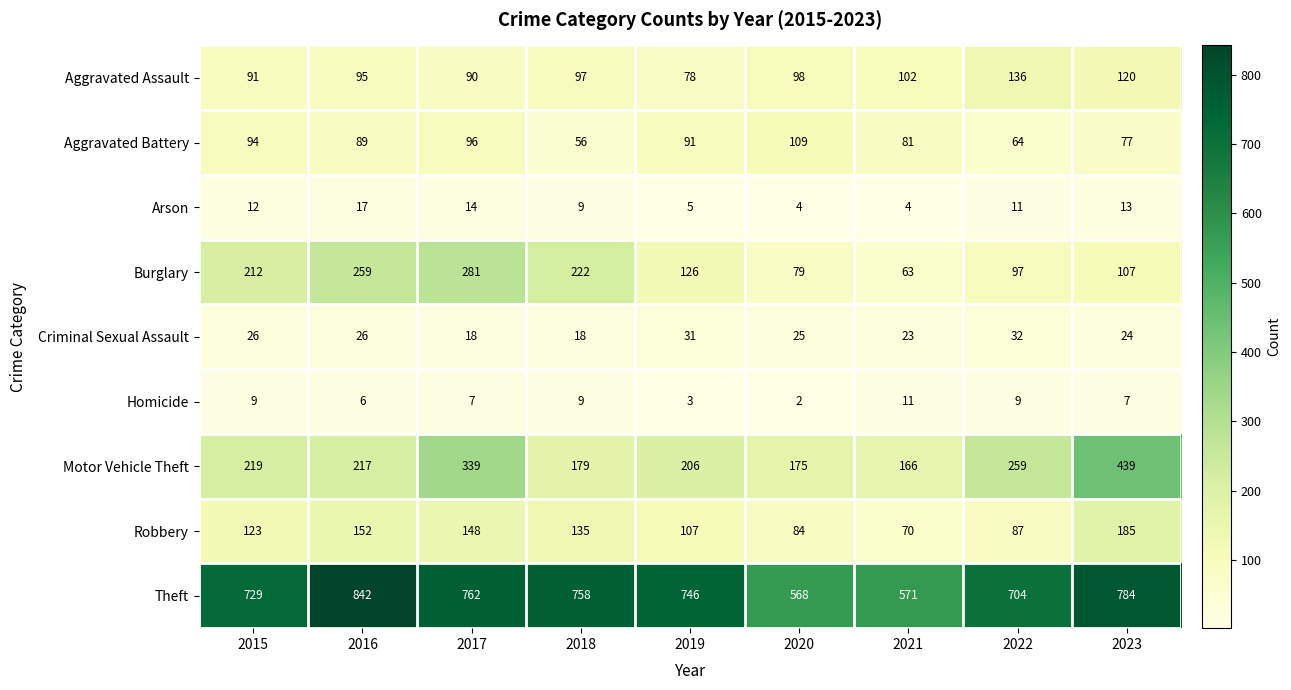

At which label does Criminal Sexual Assault reach its peak?

2022